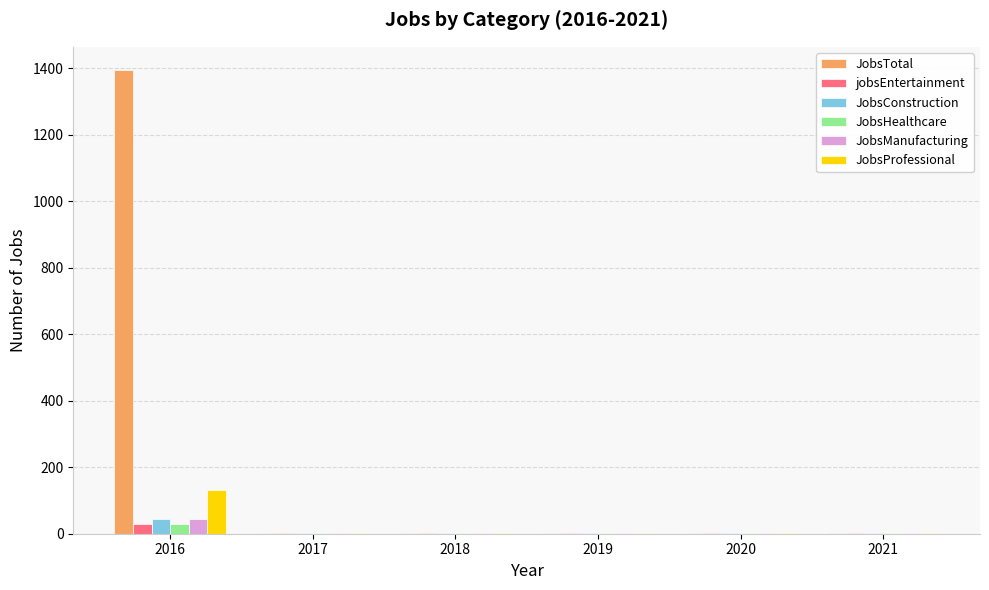

What is the total value across all series at 2018?

6